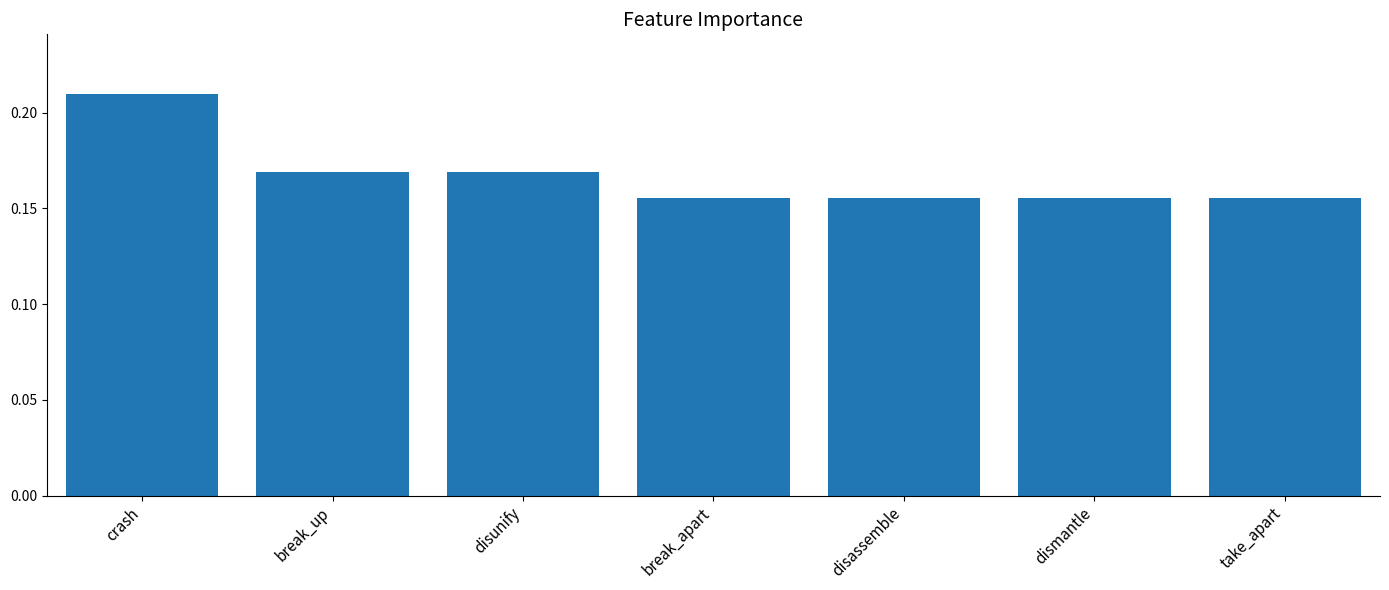

What is the label of the 5th bar from the left?

disassemble